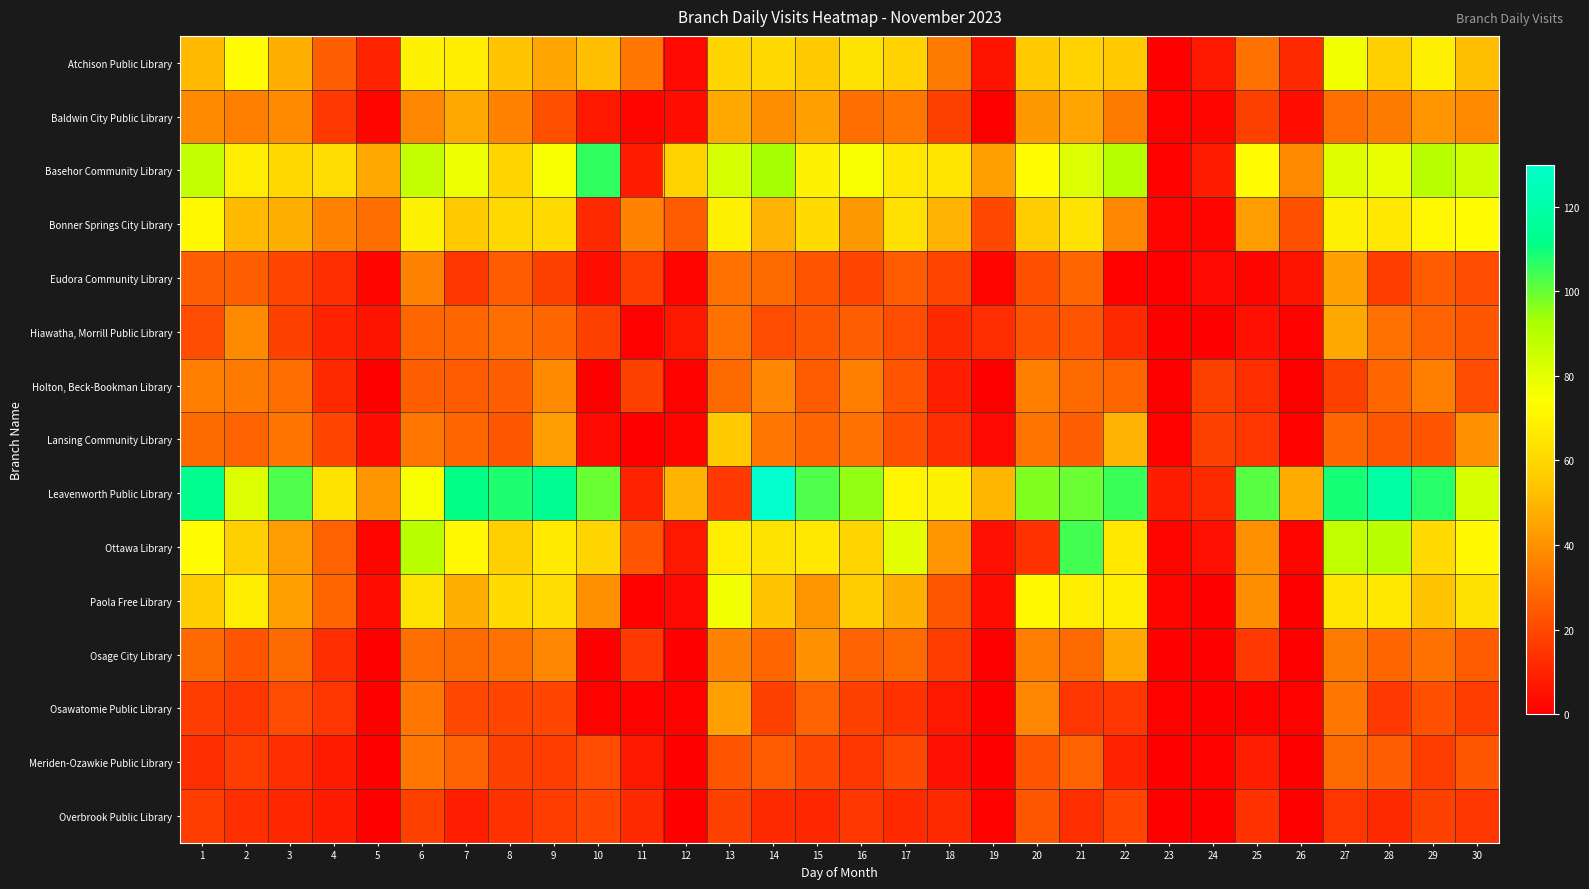

Which has a higher value, 3 or 24?

3